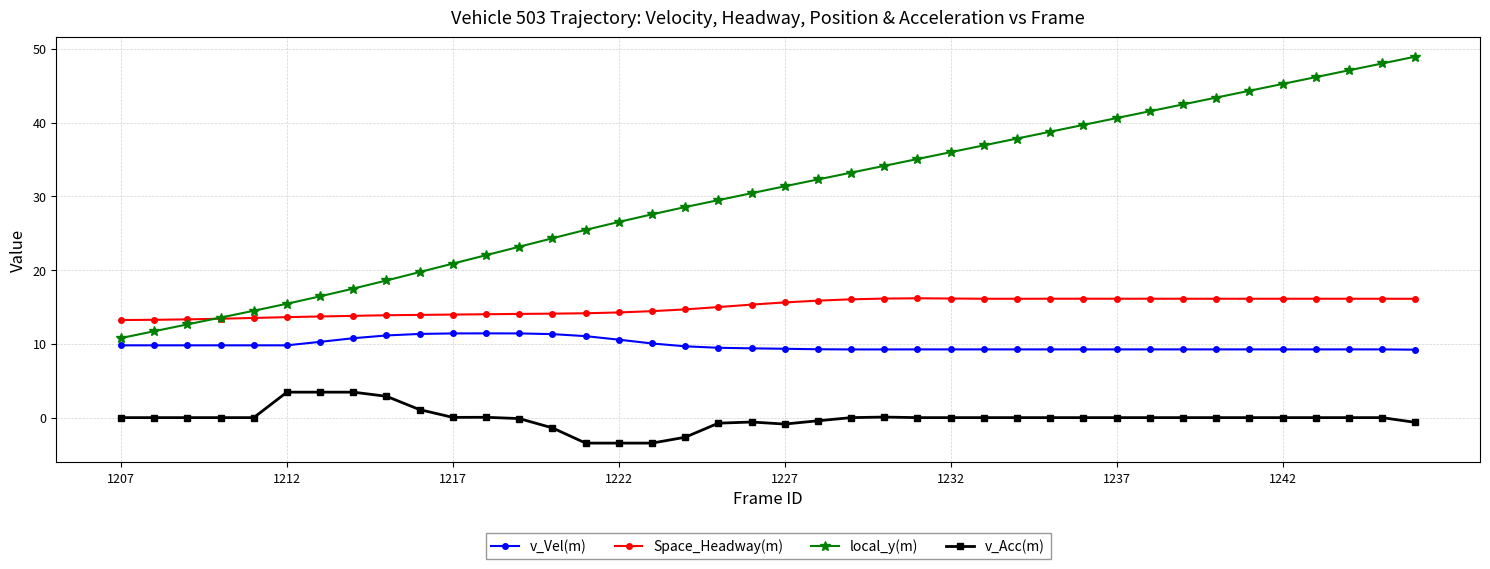

Which series has the widest spread of values?

local_y(m)